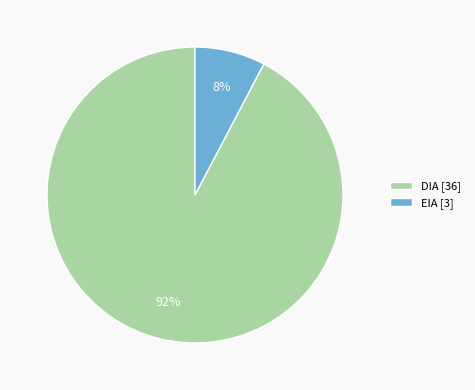

What is the ratio of the value at EIA to the value at DIA?

0.1